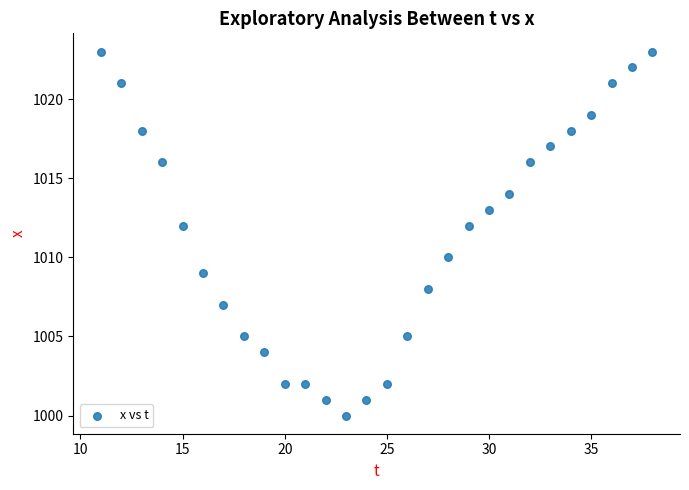

What is the range of Y values (max minus min)?

23